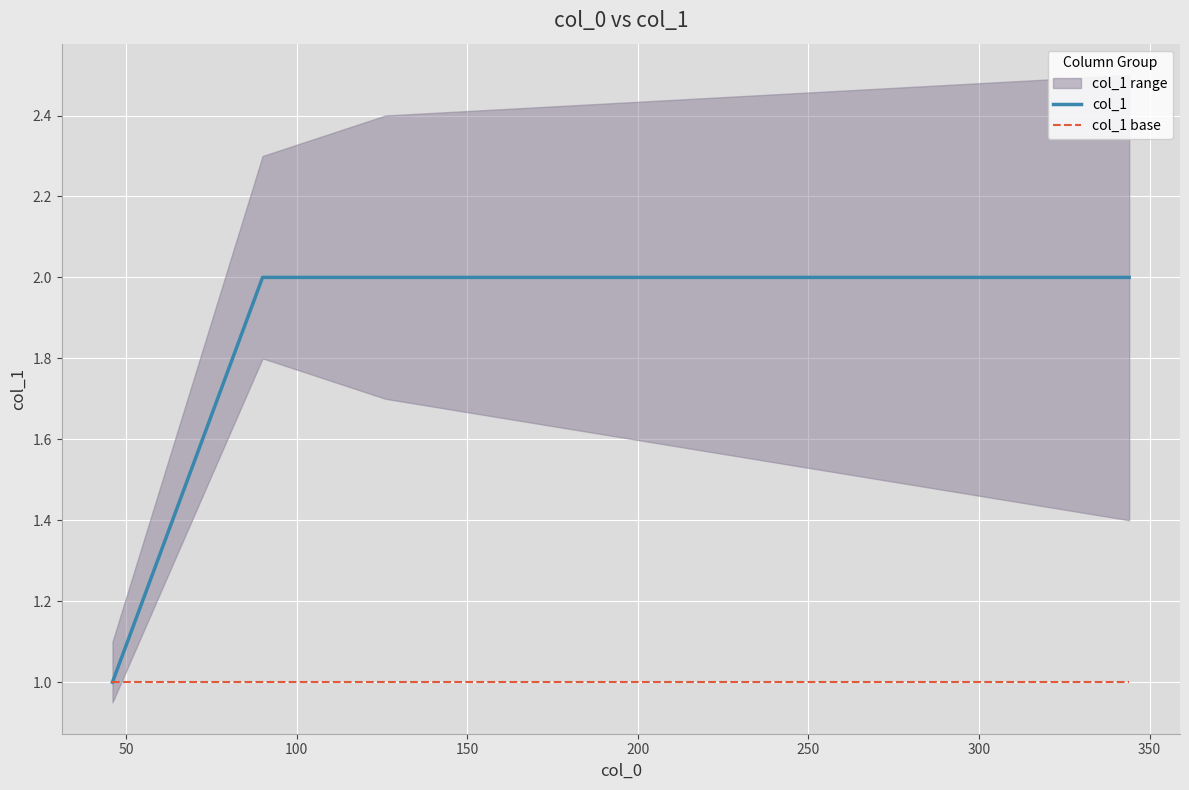

Rank the series at 100 from lowest to highest value.

col_1 base, col_1